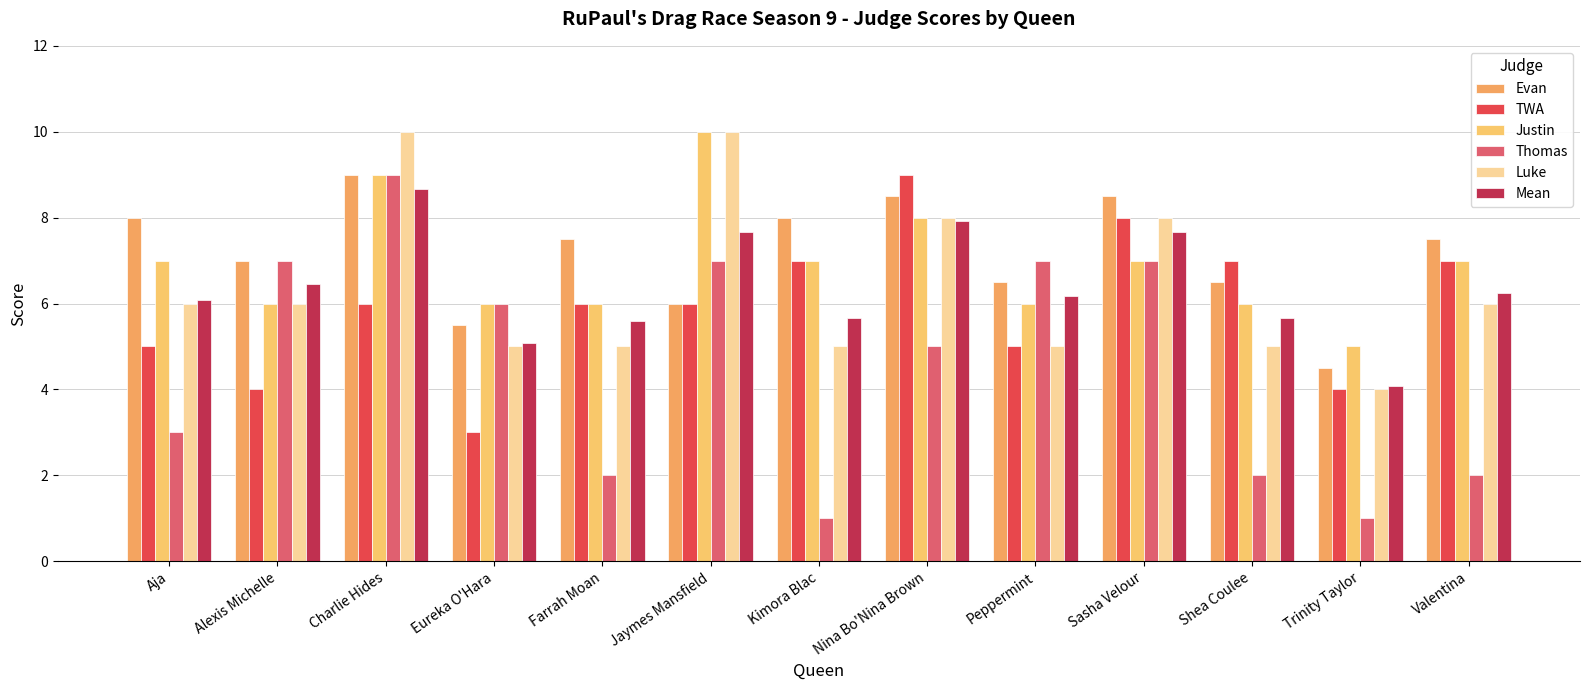

How many groups of bars are there?

13